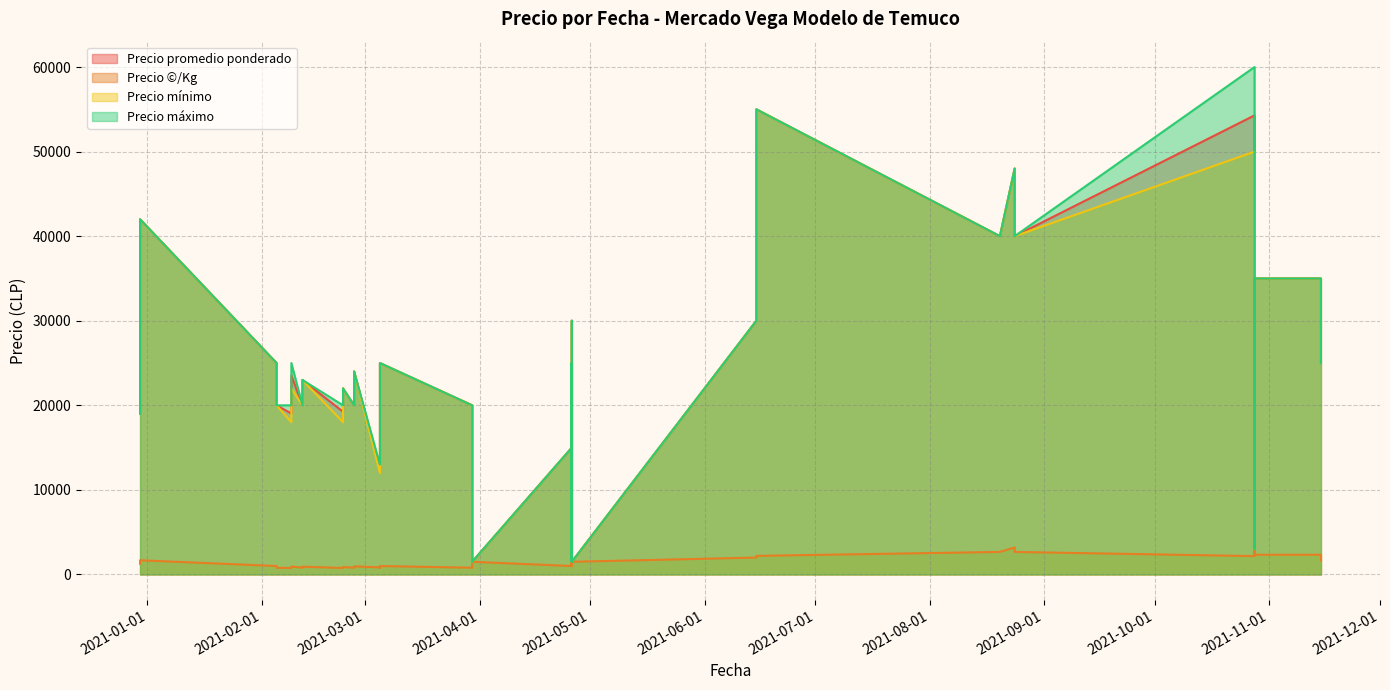

The Precio ©/Kg series shows 1723 at 2021-04-26. True or false?

False